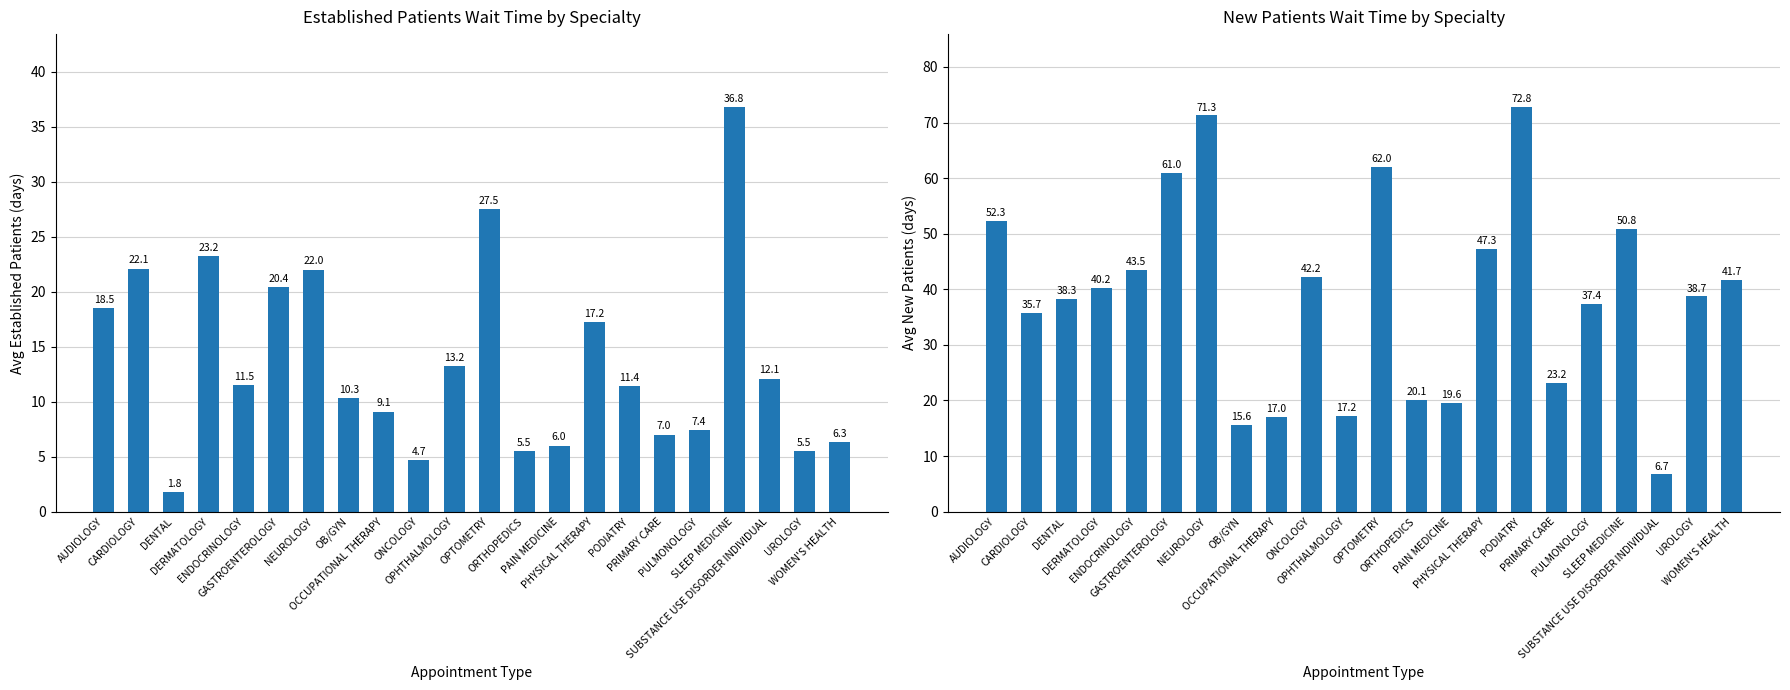

What is the difference between the maximum and minimum values in the NewPatients series?

66.1